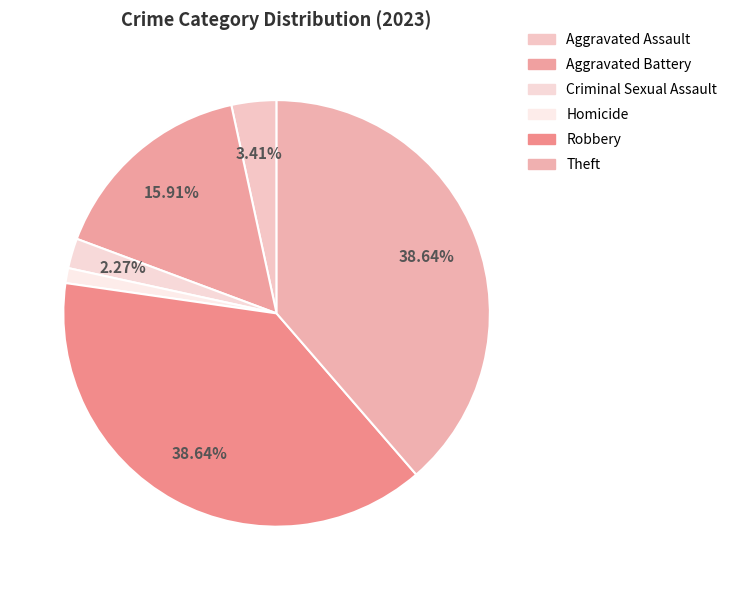

Is there a majority slice in this chart?

No